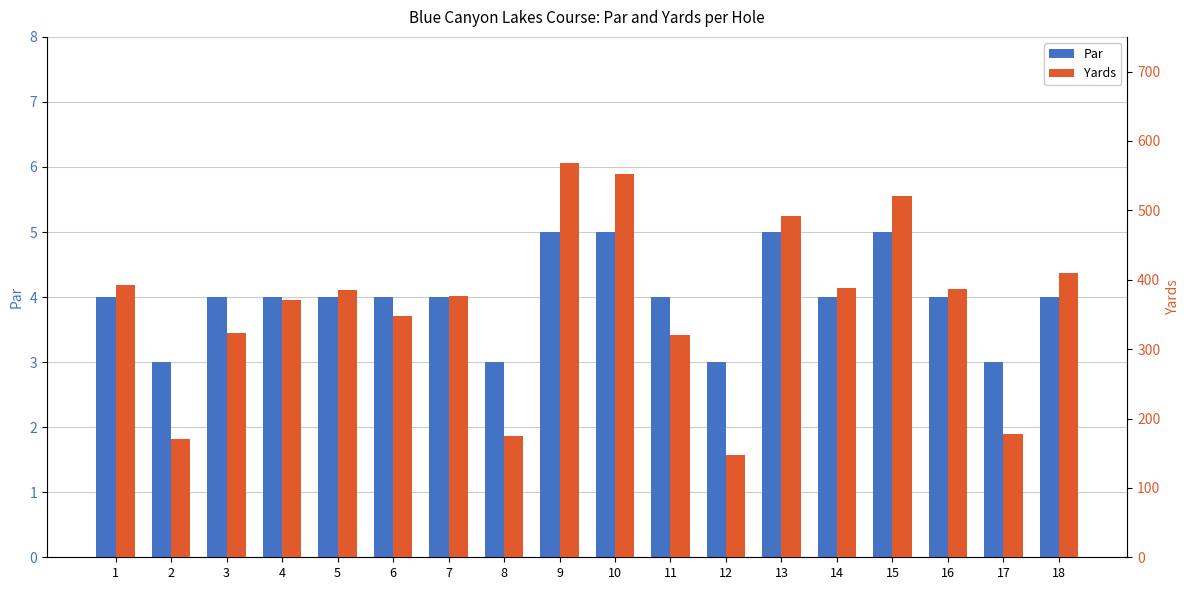

Which series has the largest range (max minus min)?

Yards